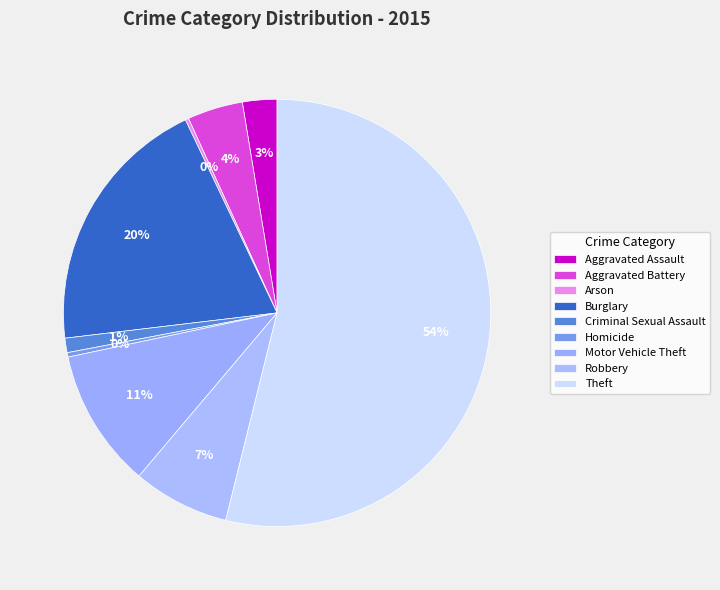

To the nearest percent, what is the combined percentage of Aggravated Battery and Arson?

4%